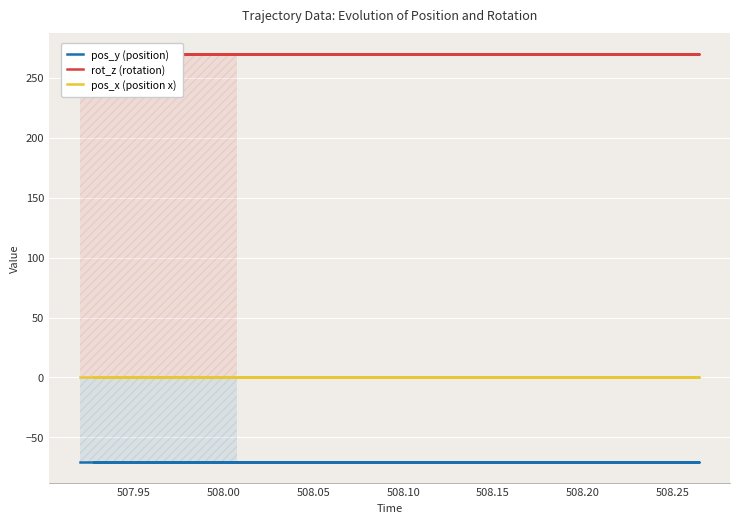

At how many categories does at least one series exceed 201?

15